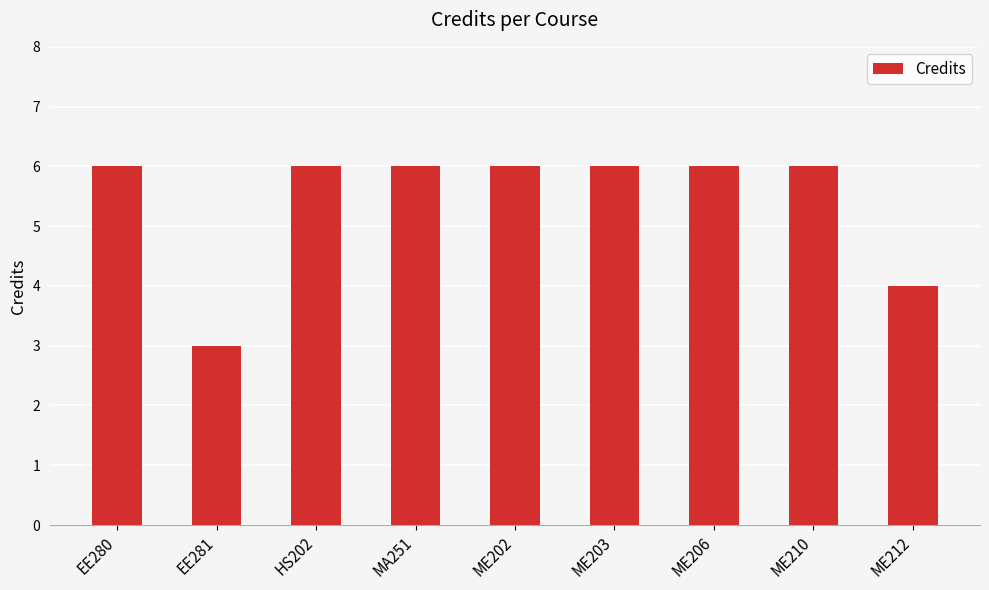

Reading right to left, what are all the values shown in this chart?

ME212=4	ME210=6	ME206=6	ME203=6	ME202=6	MA251=6	HS202=6	EE281=3	EE280=6